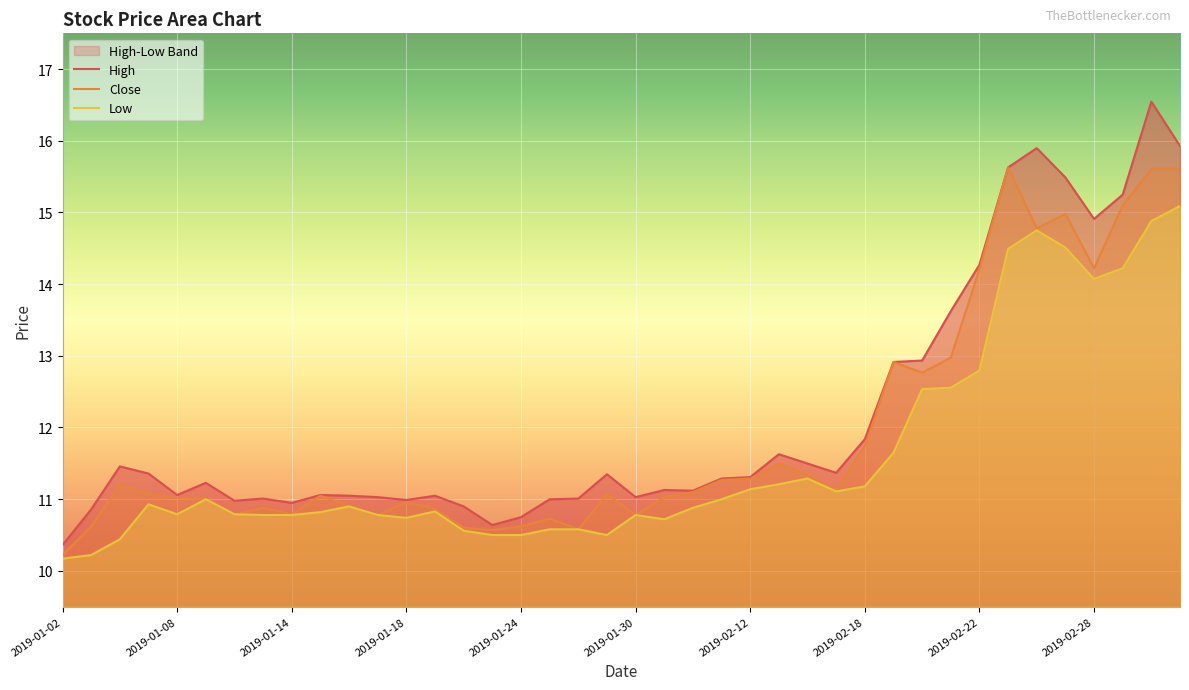

Is it true that high equals 18.5 at 2019-02-15?

False